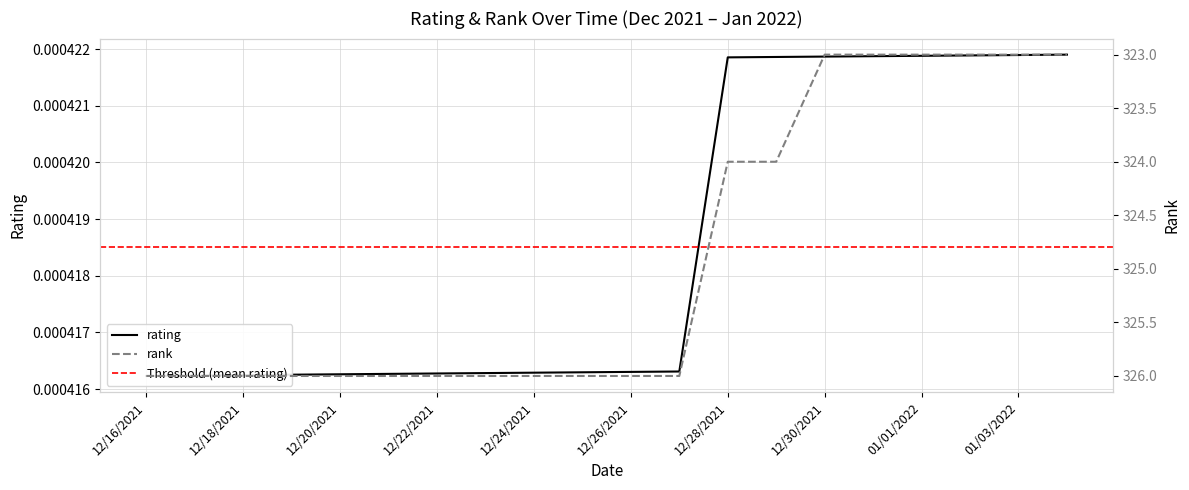

Reading left to right, transcribe all the data shown in this chart.

rating: 12/16/2021=0.0	12/17/2021=0.0	12/18/2021=0.0	12/19/2021=0.0	12/20/2021=0.0	12/21/2021=0.0	12/22/2021=0.0	12/23/2021=0.0	12/24/2021=0.0	12/25/2021=0.0	12/26/2021=0.0	12/27/2021=0.0	12/28/2021=0.0	12/29/2021=0.0	12/30/2021=0.0	12/31/2021=0.0	01/01/2022=0.0	01/02/2022=0.0	01/03/2022=0.0	01/04/2022=0.0
rank: 12/16/2021=326.0	12/17/2021=326.0	12/18/2021=326.0	12/19/2021=326.0	12/20/2021=326.0	12/21/2021=326.0	12/22/2021=326.0	12/23/2021=326.0	12/24/2021=326.0	12/25/2021=326.0	12/26/2021=326.0	12/27/2021=326.0	12/28/2021=324.0	12/29/2021=324.0	12/30/2021=323.0	12/31/2021=323.0	01/01/2022=323.0	01/02/2022=323.0	01/03/2022=323.0	01/04/2022=323.0